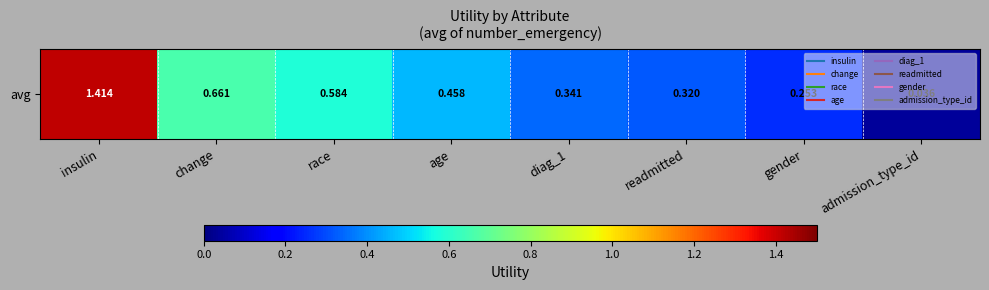

Rank the categories by value from highest to lowest.

insulin, change, race, age, diag_1, readmitted, gender, admission_type_id